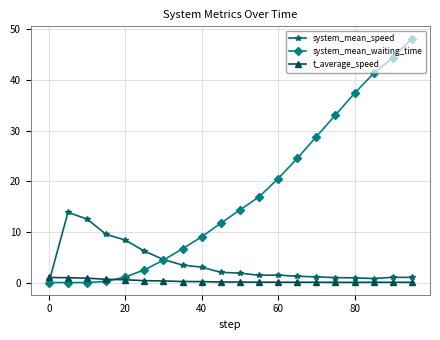

What is the value of the t_average_speed point at the 12th from the left?

0.1